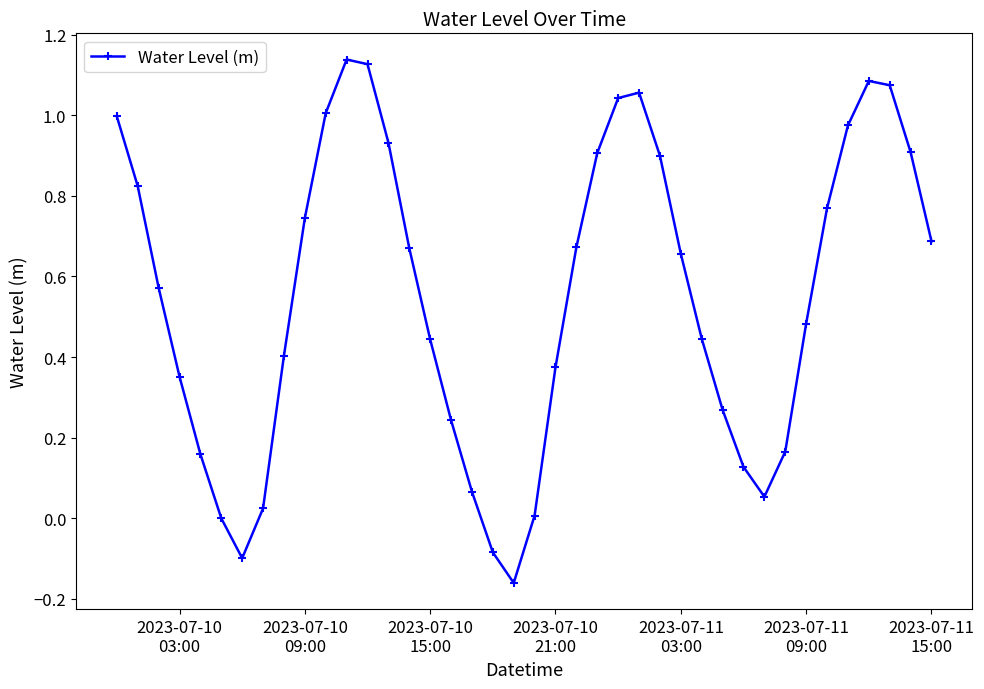

How many interior local valleys (lower than both neighbors) does the data have?

3